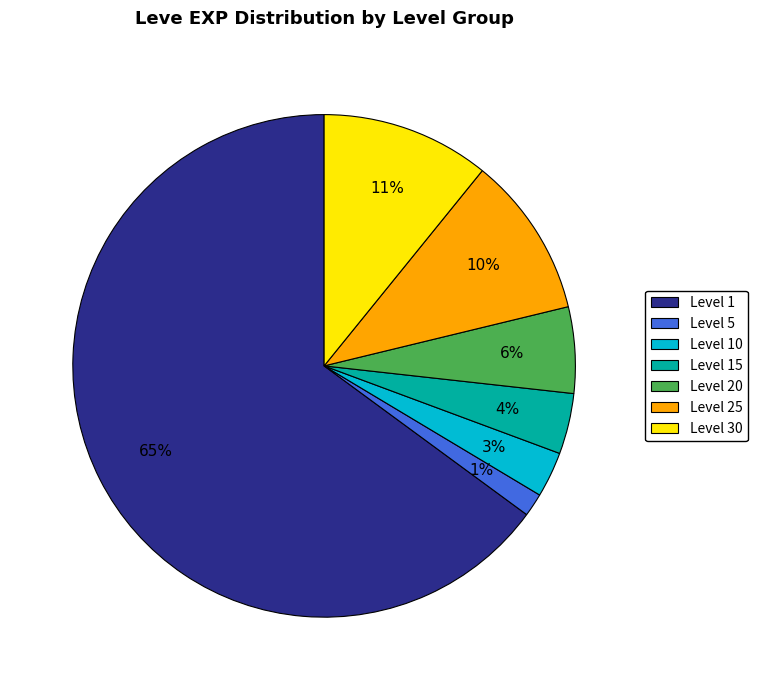

Approximately how many times larger is the value at Level 15 compared to Level 20?

0.7